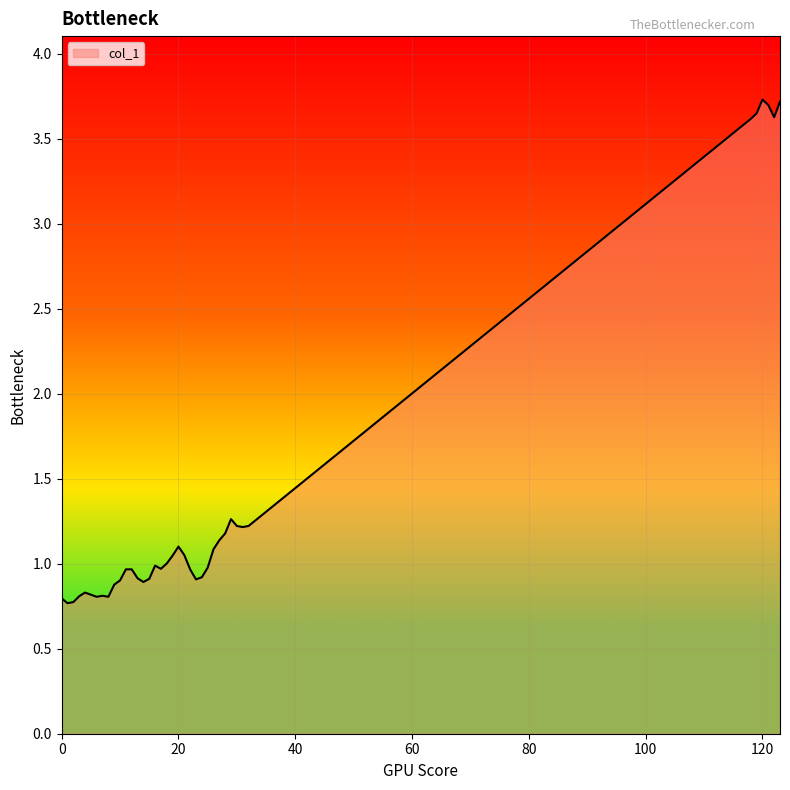

What is the maximum value shown in the chart?

3.7